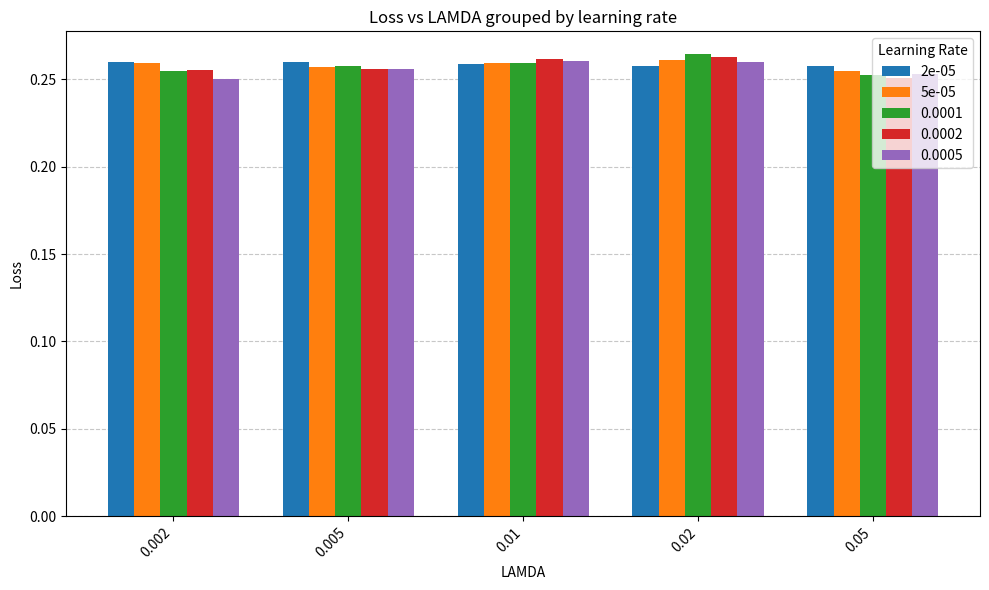

Is the value of 2e-05 at 0.002 greater than the value of 5e-05 at 0.05?

Yes